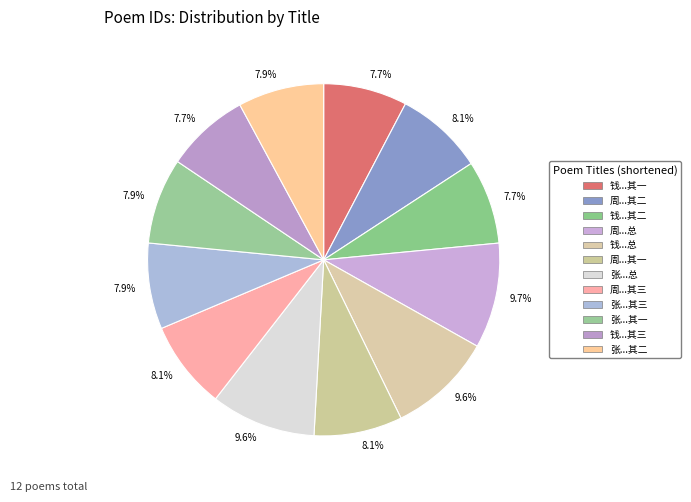

Rank the categories by value from highest to lowest.

周尹潜雪中过门不我顾遂登西楼作诗见寄次韵谢之三首, 张尉惠诗和韵谢之三首, 钱丈处和和所寄韩子云约赏梅绝句复用前韵谢之三首, 周尹潜雪中过门不我顾遂登西楼作诗见寄次韵谢之三首 其三, 周尹潜雪中过门不我顾遂登西楼作诗见寄次韵谢之三首 其二, 周尹潜雪中过门不我顾遂登西楼作诗见寄次韵谢之三首 其一, 张尉惠诗和韵谢之三首 其一, 张尉惠诗和韵谢之三首 其二, 张尉惠诗和韵谢之三首 其三, 钱丈处和和所寄韩子云约赏梅绝句复用前韵谢之三首 其一, 钱丈处和和所寄韩子云约赏梅绝句复用前韵谢之三首 其二, 钱丈处和和所寄韩子云约赏梅绝句复用前韵谢之三首 其三